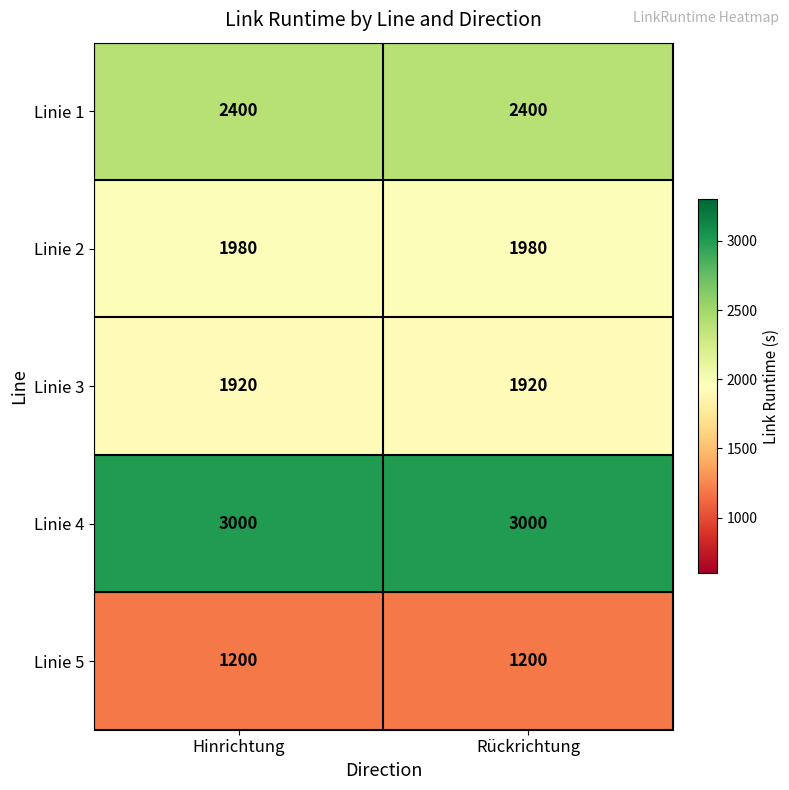

What is the difference between the highest and lowest values at Hinrichtung?

1800